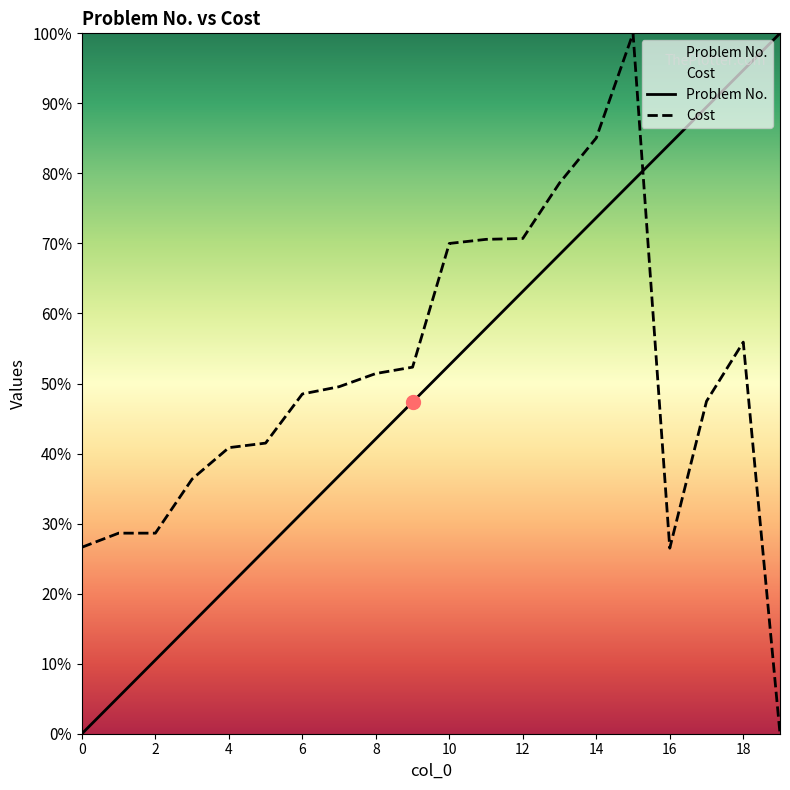

Is the value of Problem No. at 19 greater than the value of Cost at 9?

Yes